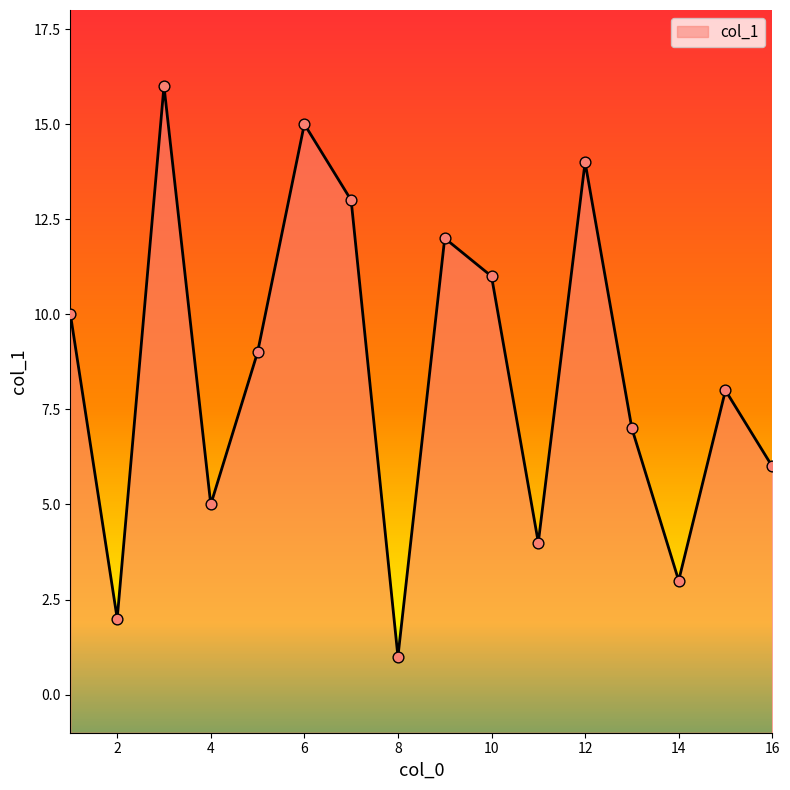

What is the ratio of the value at 13 to the value at 16?

1.2